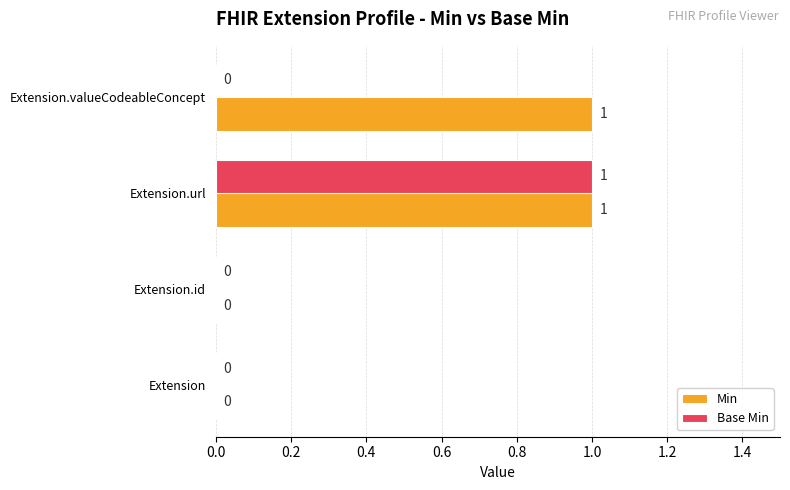

The value of Base Min at Extension.id is 1. True or false?

False